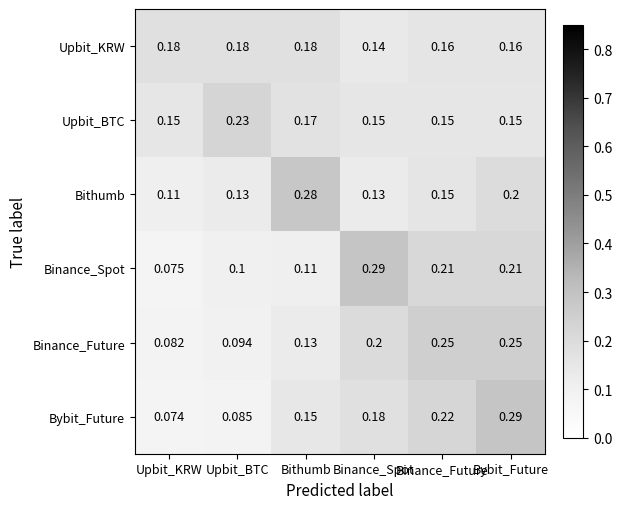

What is the minimum value shown in the chart?

0.1